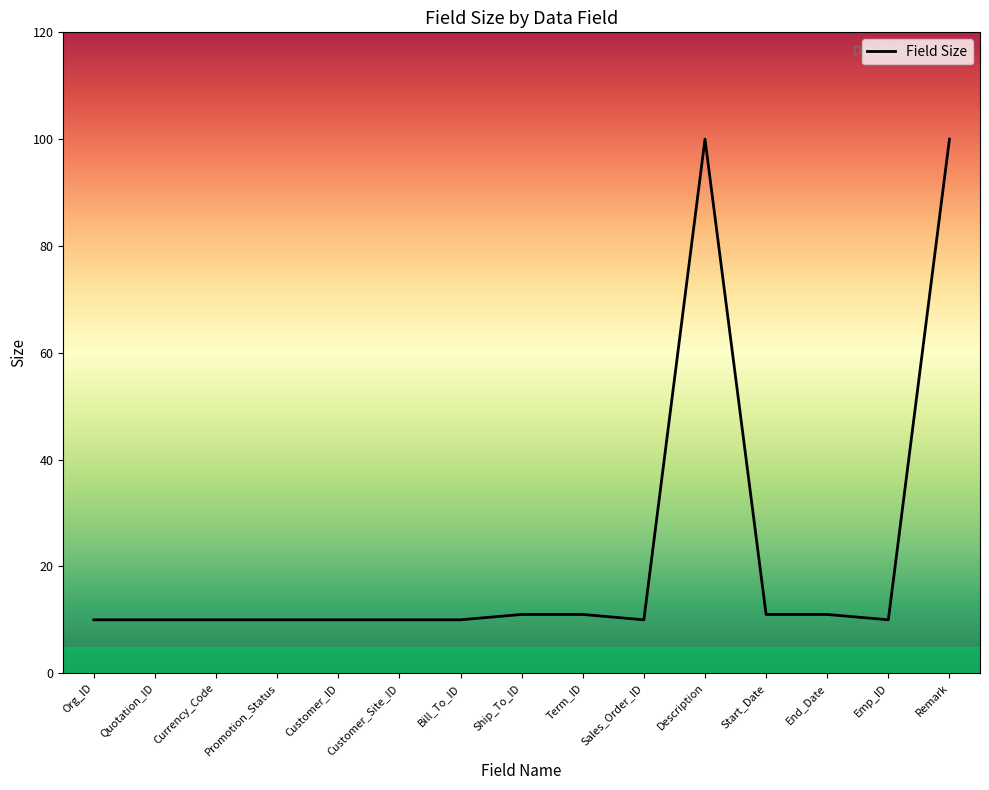

What is the maximum value shown in the chart?

100